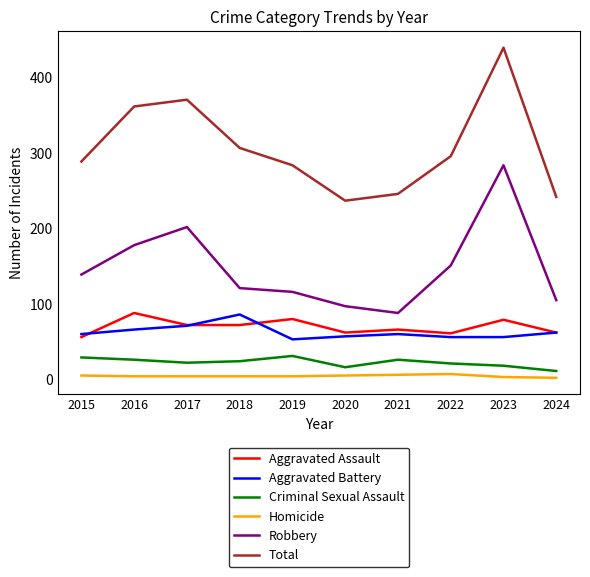

How many Criminal Sexual Assault values are between 18 and 26?

6